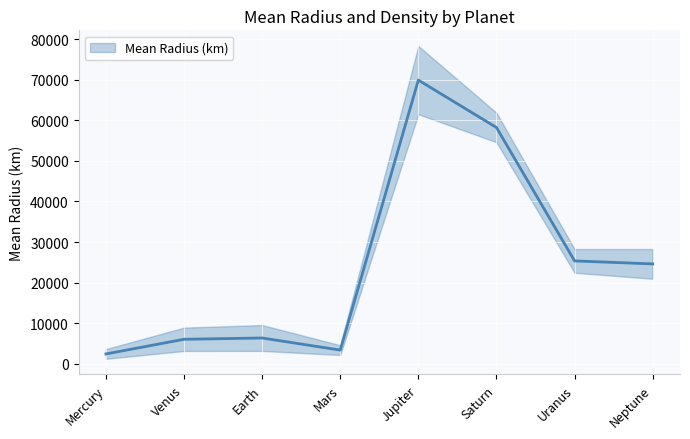

What is the label of the 4th point from the right?

Jupiter